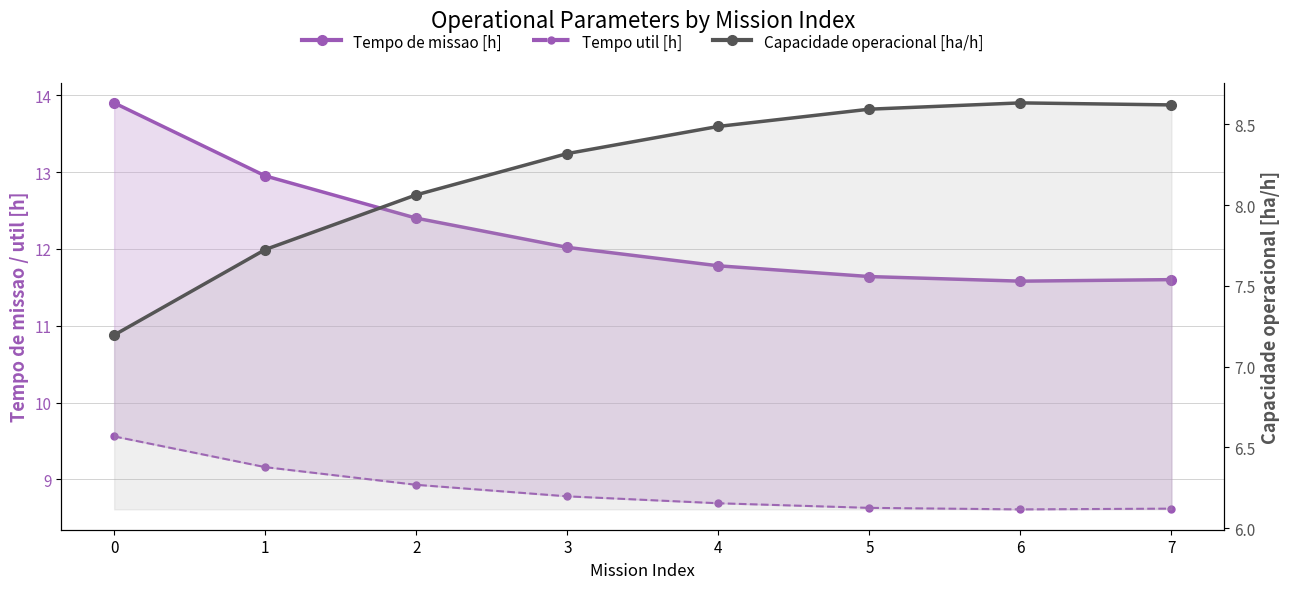

Reading left to right, extract all data points from this chart.

Tempo de missao [h]: 0=13.9	1=12.9	2=12.4	3=12.0	4=11.8	5=11.6	6=11.6	7=11.6
Tempo util [h]: 0=9.6	1=9.2	2=8.9	3=8.8	4=8.7	5=8.6	6=8.6	7=8.6
Capacidade operacional [ha/h]: 0=7.2	1=7.7	2=8.1	3=8.3	4=8.5	5=8.6	6=8.6	7=8.6